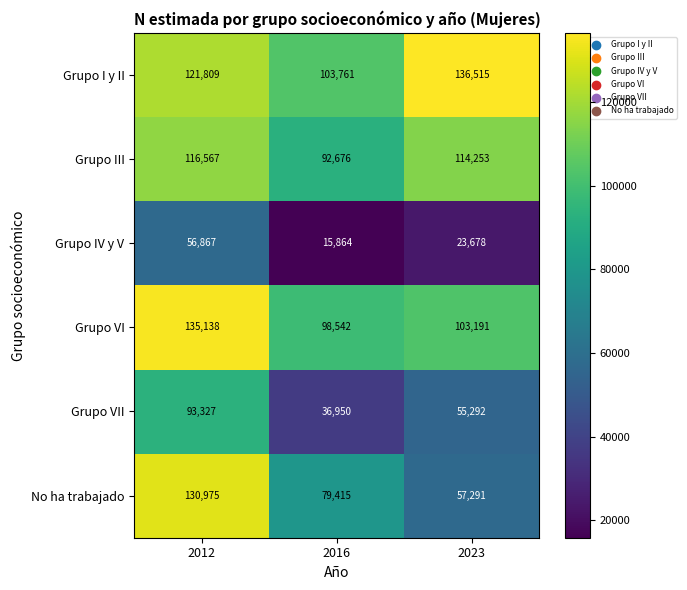

At 2012, list the series in order from smallest to largest.

Grupo IV y V, Grupo VII, Grupo III, Grupo I y II, No ha trabajado, Grupo VI